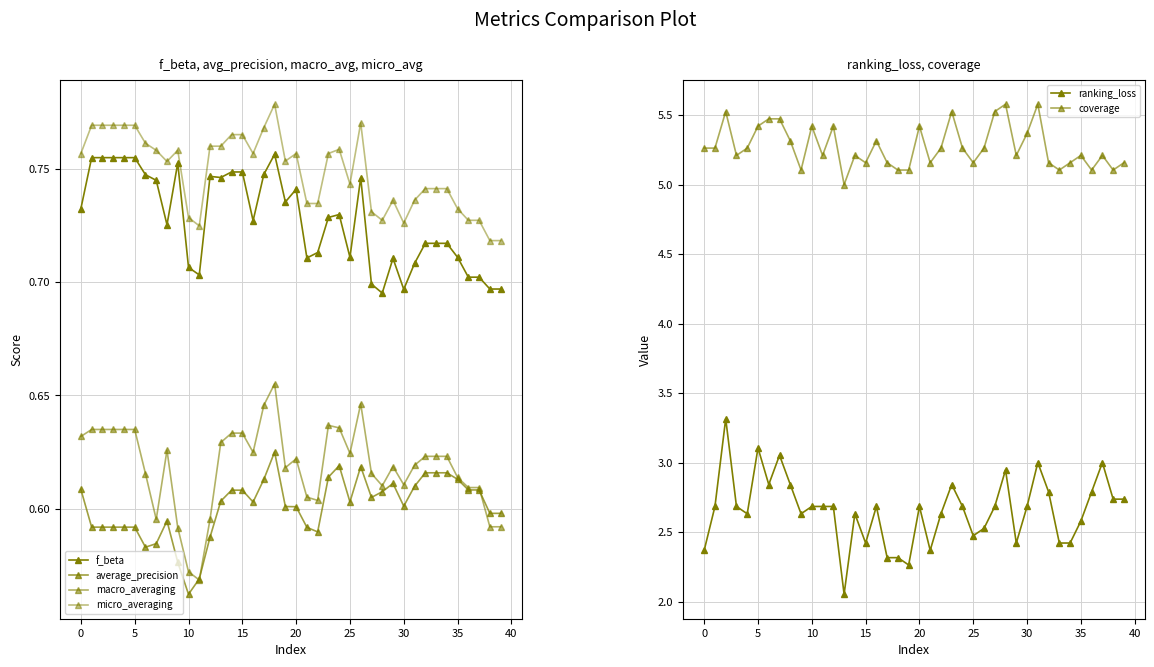

At which category does the chart reach its peak across all series?

28